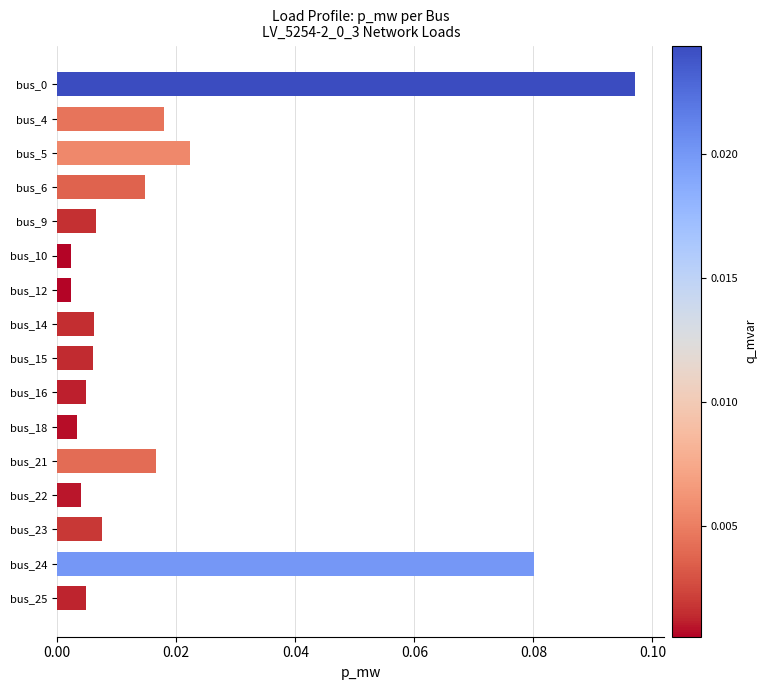

Between bus_24 and bus_21, which is larger?

bus_24